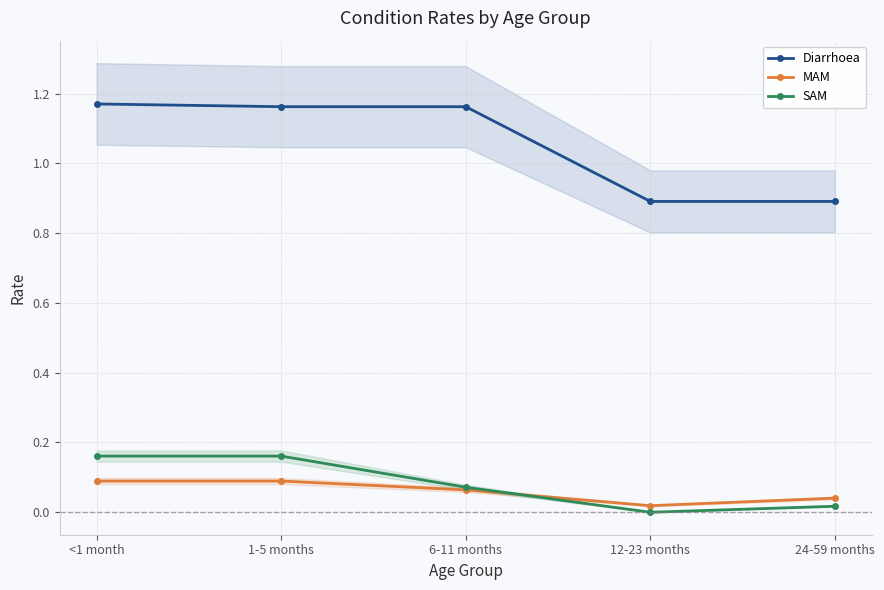

Is this an area chart (filled region under the line)?

No